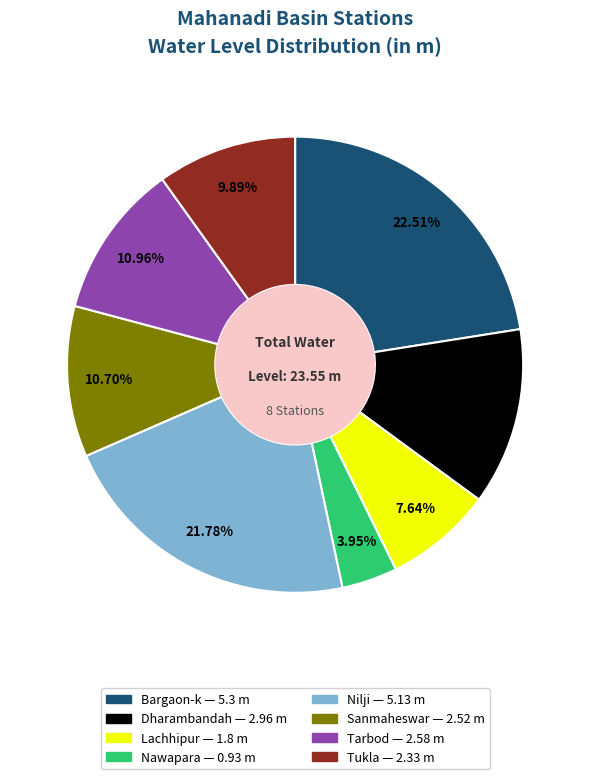

To the nearest percent, what is the difference between the Tukla and Sanmaheswar slice percentages?

1%